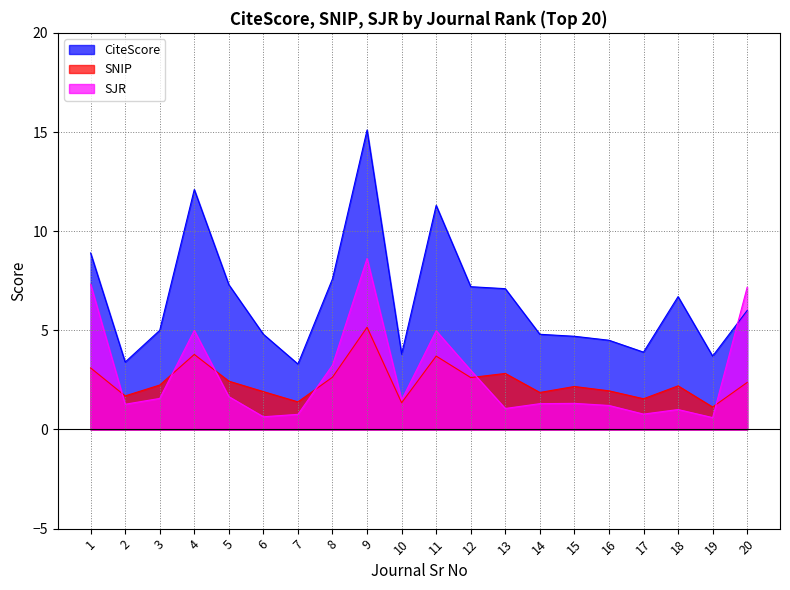

Which series ends up on top after the final intersection of SJR and CiteScore?

SJR